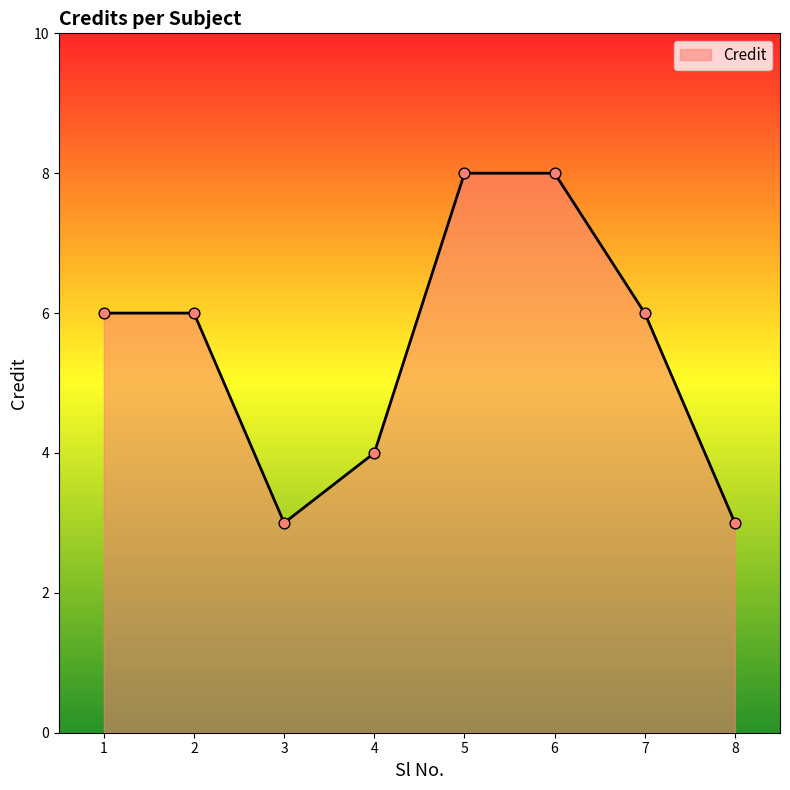

Which has a higher value, 7 or 4?

7